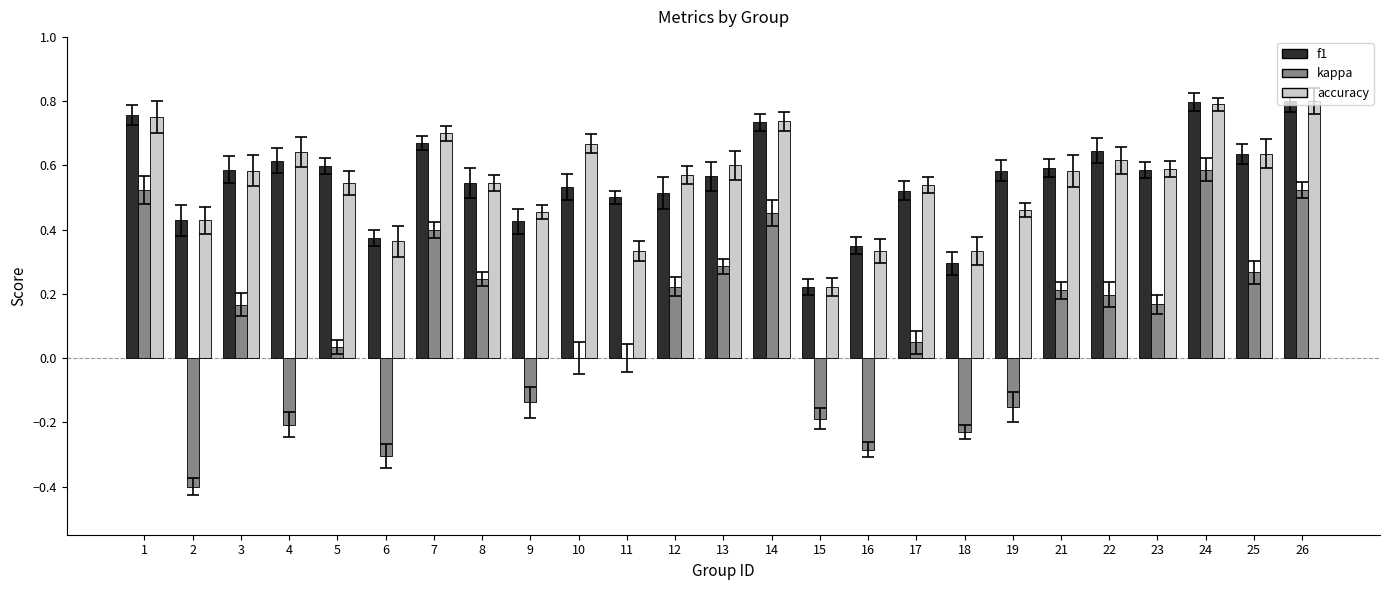

Is it true that kappa equals -0.5 at 16?

False